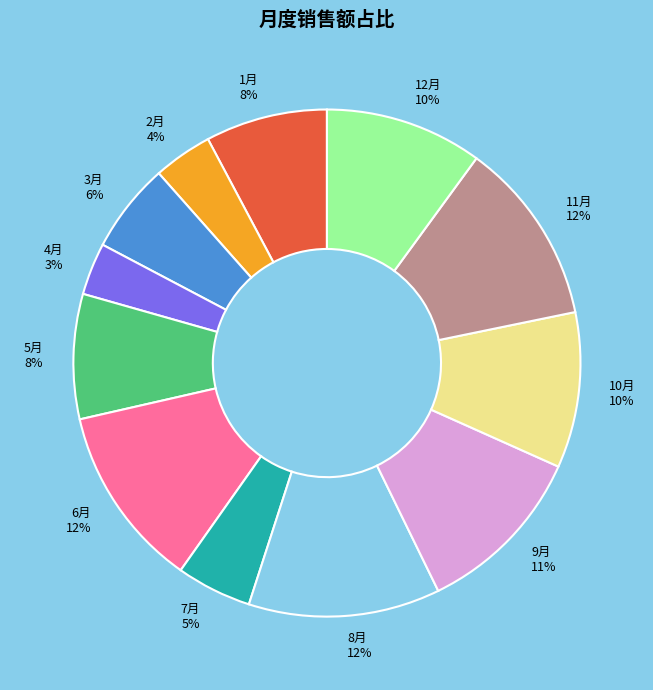

To the nearest percent, what is the difference between the 4月 and 8月 slice percentages?

9%